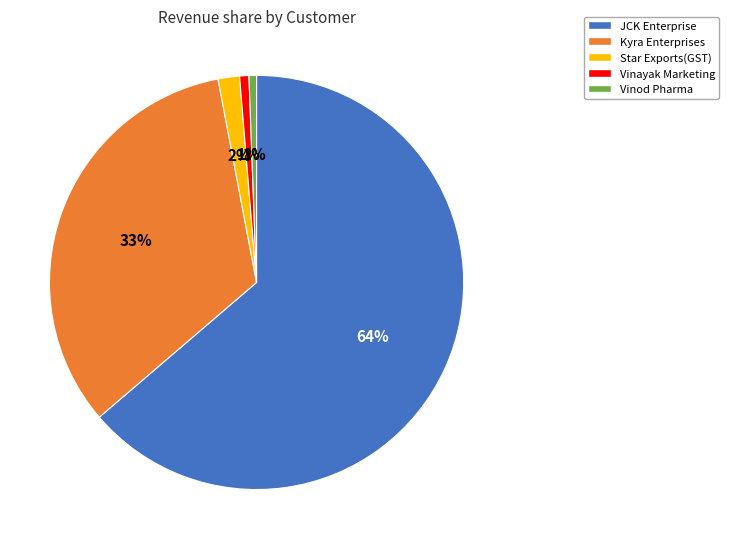

Which has a higher value, Vinayak Marketing or Kyra Enterprises?

Kyra Enterprises